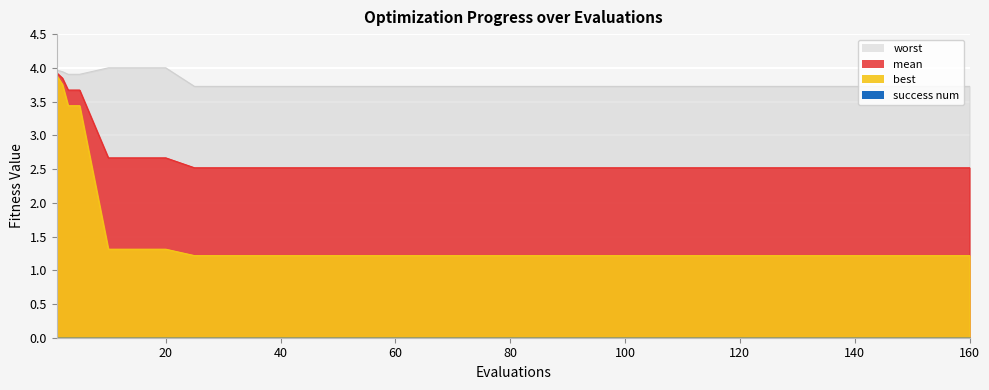

Which series has the largest total across all categories?

worst